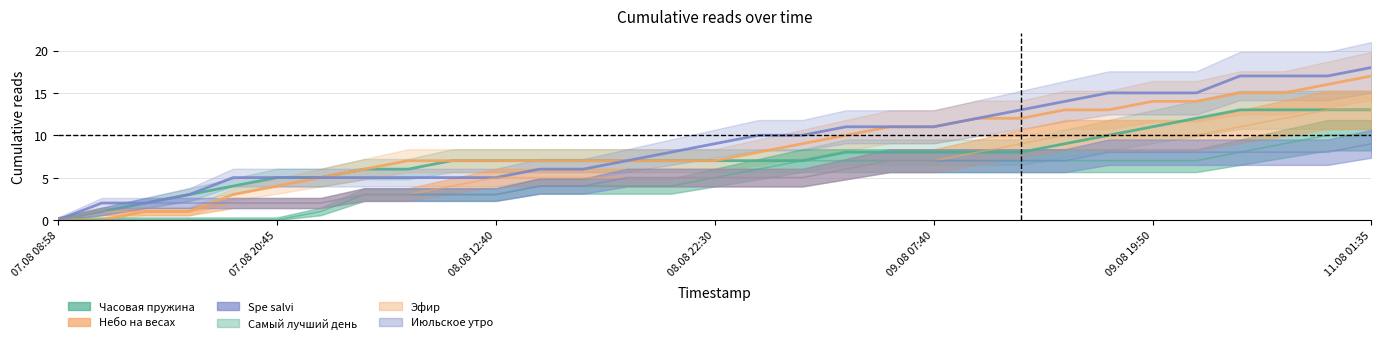

Which series has the widest spread of values?

Spe salvi